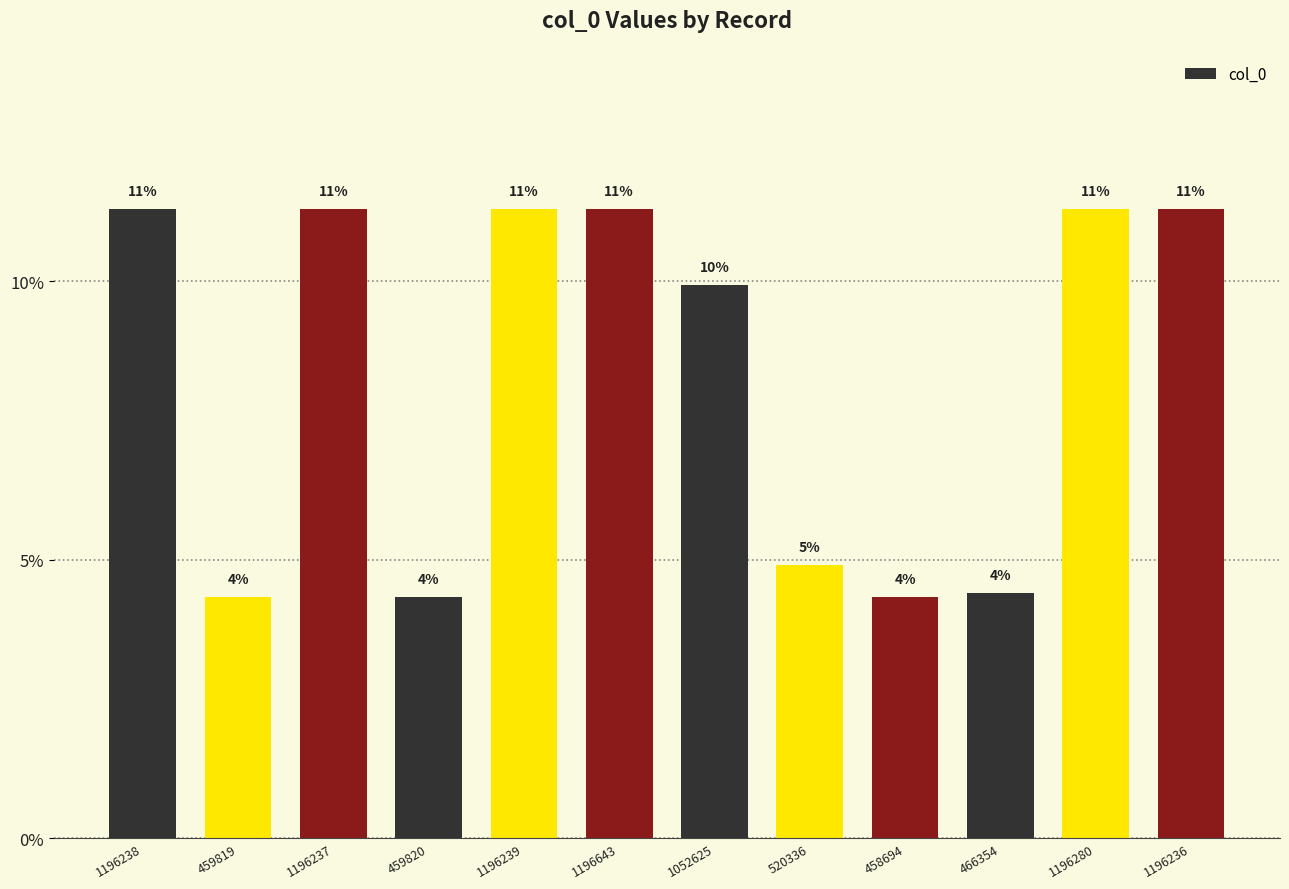

Rank the categories by value from highest to lowest.

1196643, 1196280, 1196239, 1196238, 1196237, 1196236, 1052625, 520336, 466354, 459820, 459819, 458694